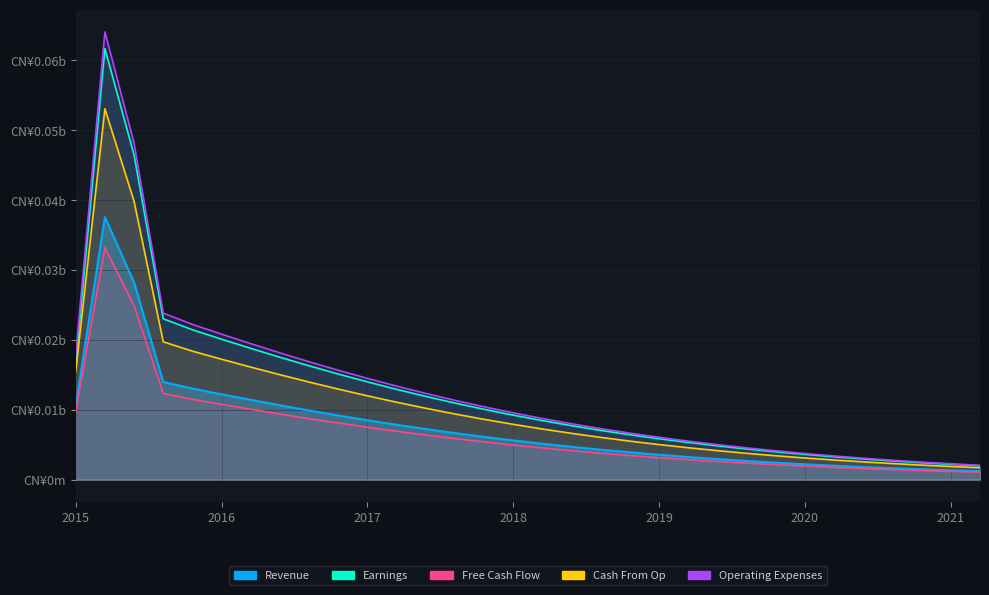

True or false: Earnings and Free Cash Flow cross at least once.

False